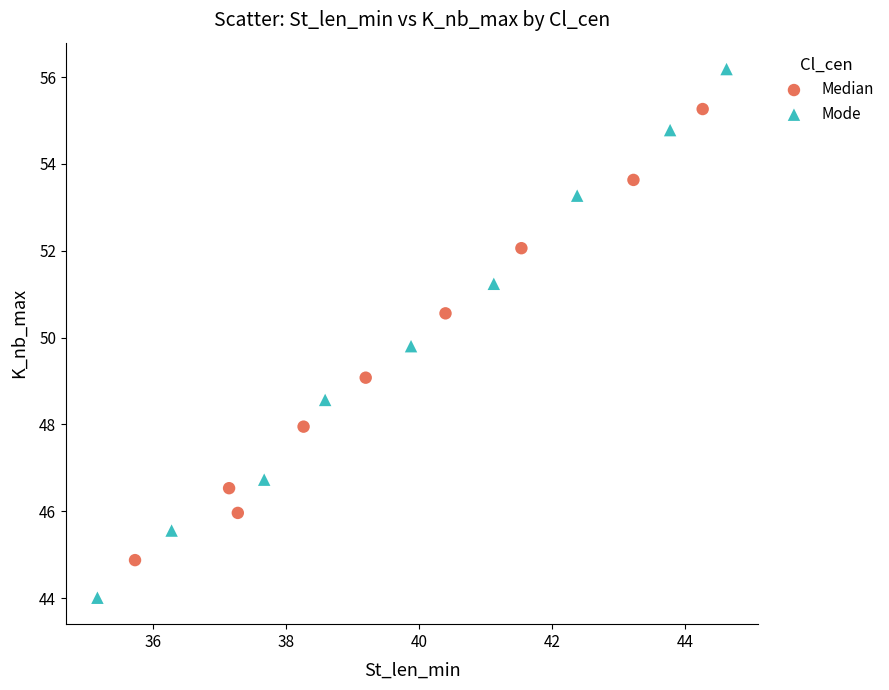

Which series has the widest spread of Y values?

Mode